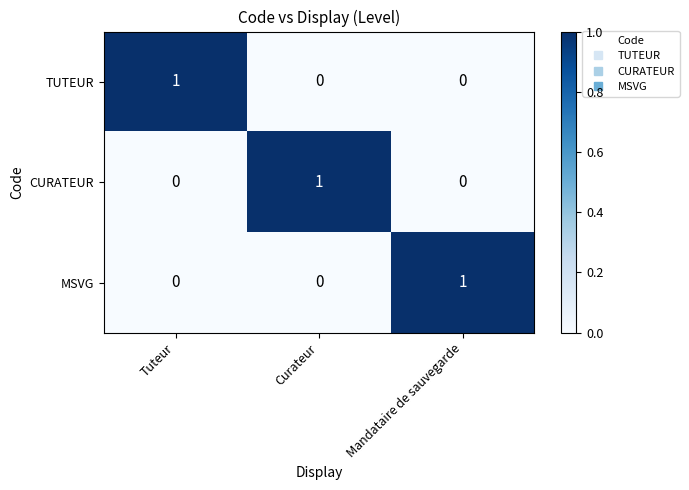

At how many categories does at least one series exceed 0?

3